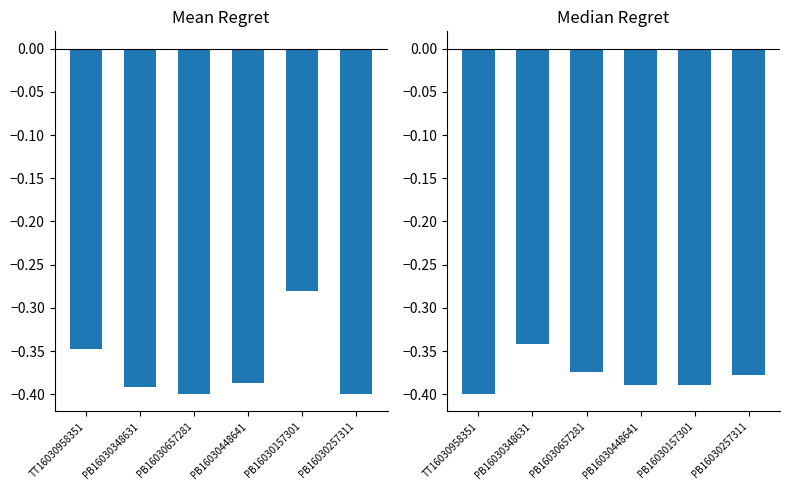

Which has a higher value, PB16030348631 or PB16030448641?

PB16030448641